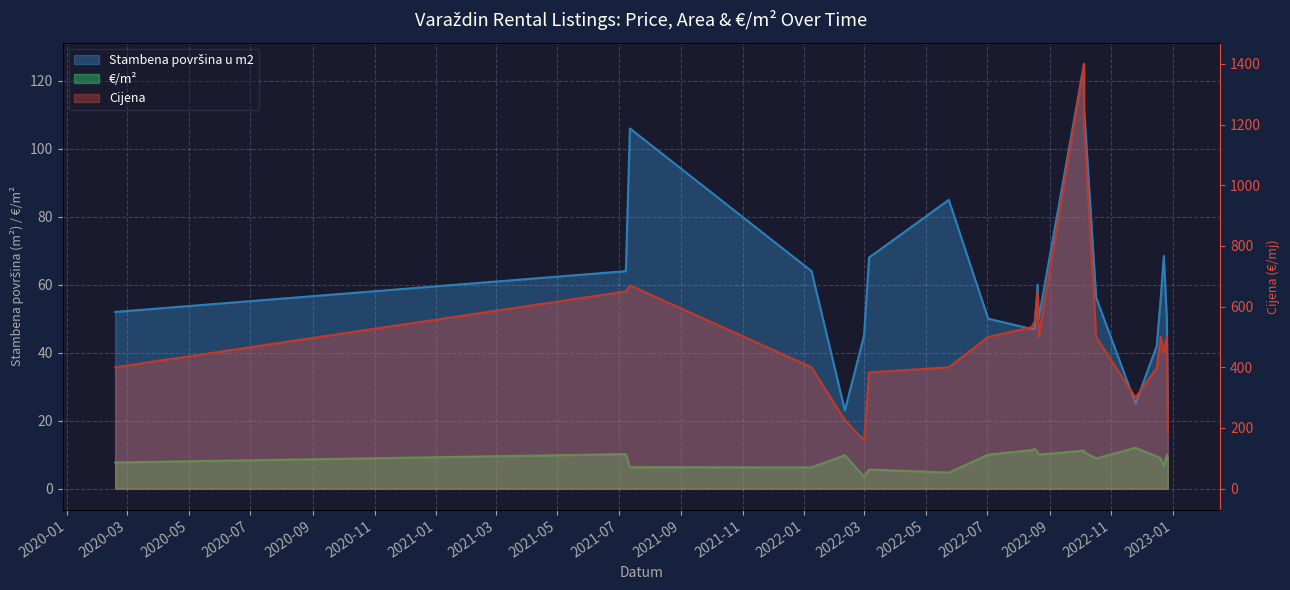

True or false: Stambena površina u m2 (line) has a value of 79.3 at 2023-01.

False